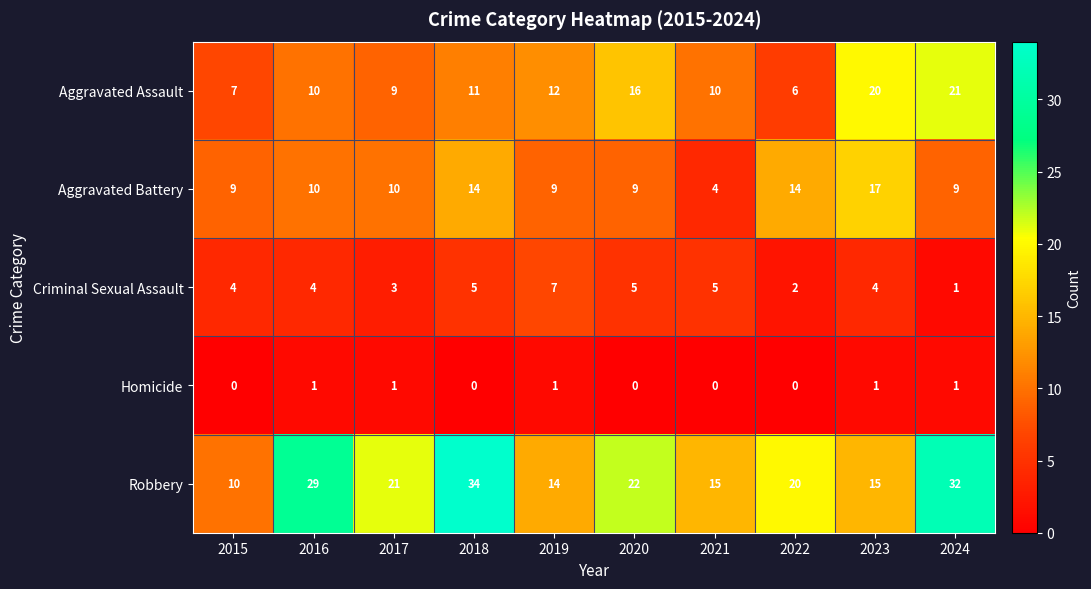

Which series has the largest total across all categories?

Robbery